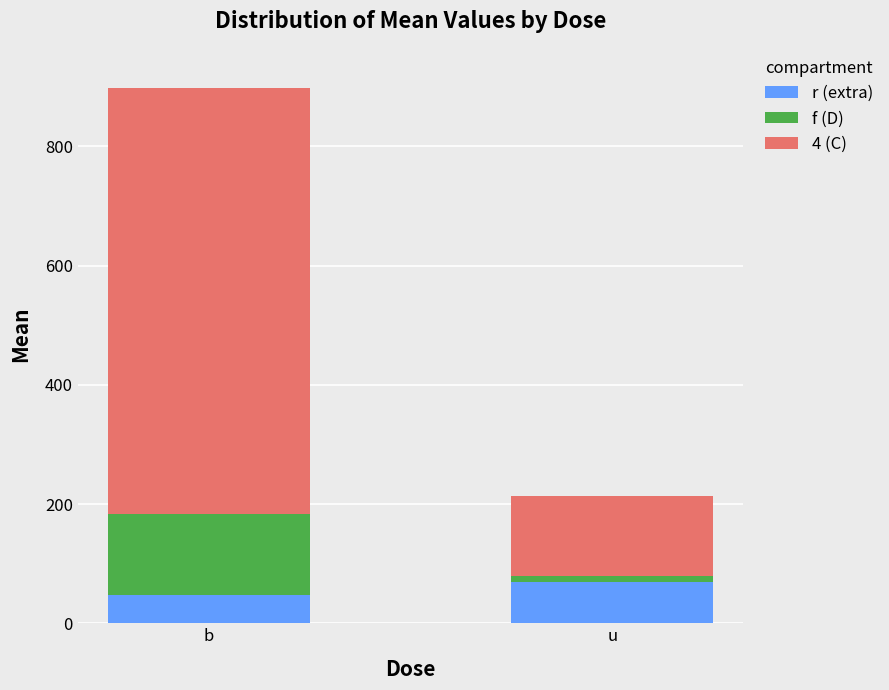

At which category is the sum across all series the highest?

b